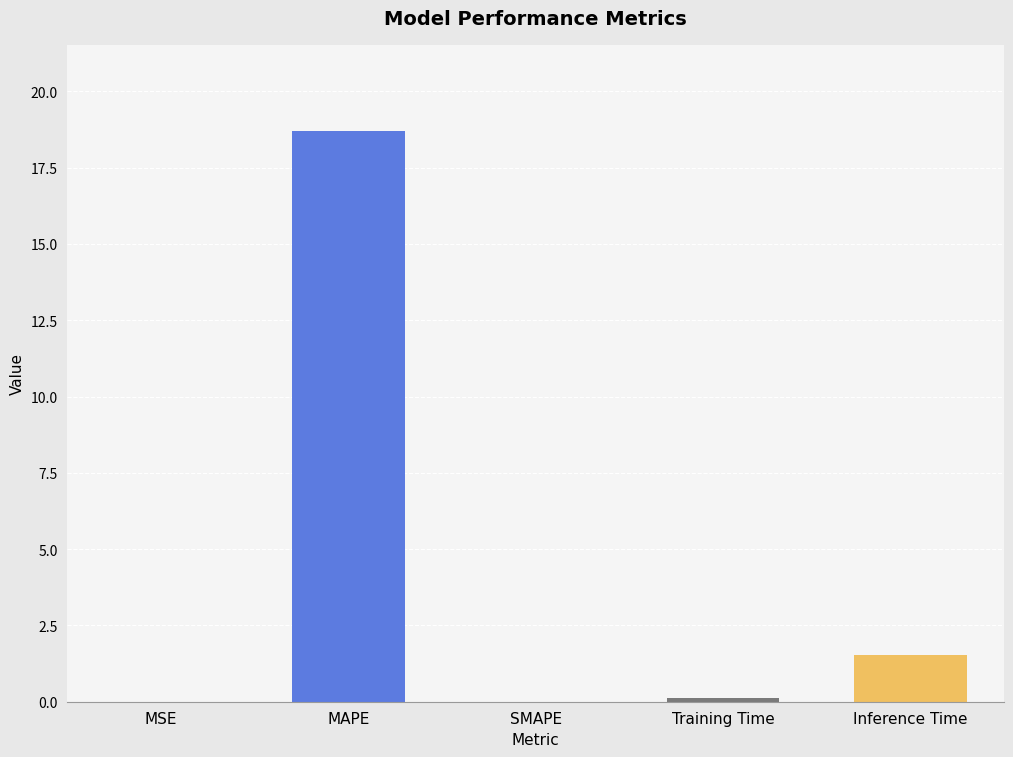

What is the sum of all values?

20.4